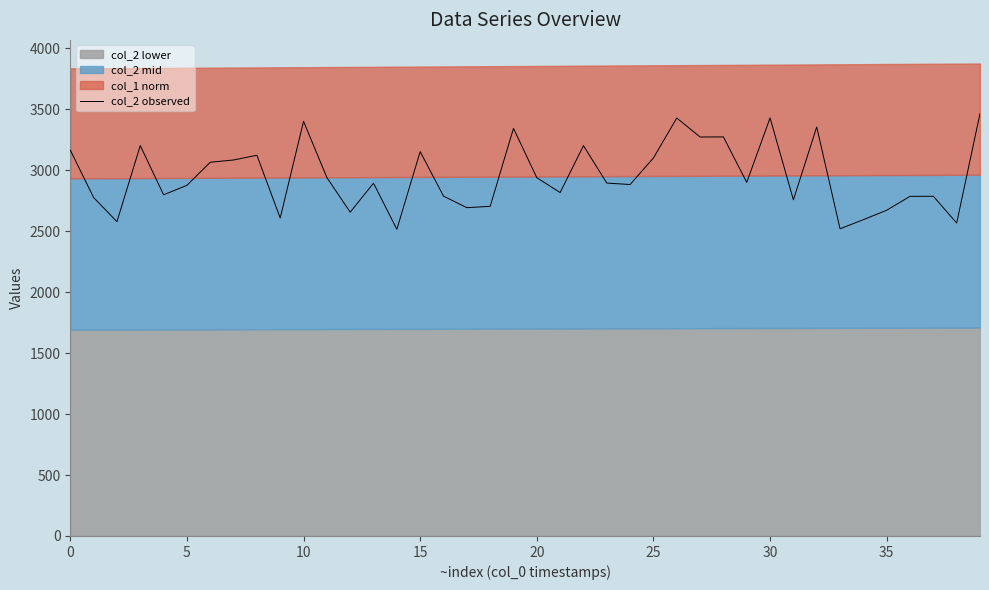

How many data points does each series have?

40